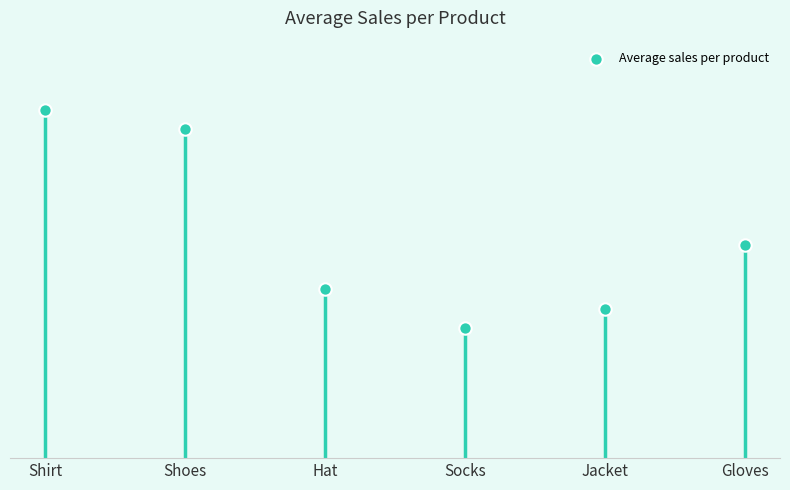

Approximately how many times larger is the value at Socks compared to Shirt?

0.4